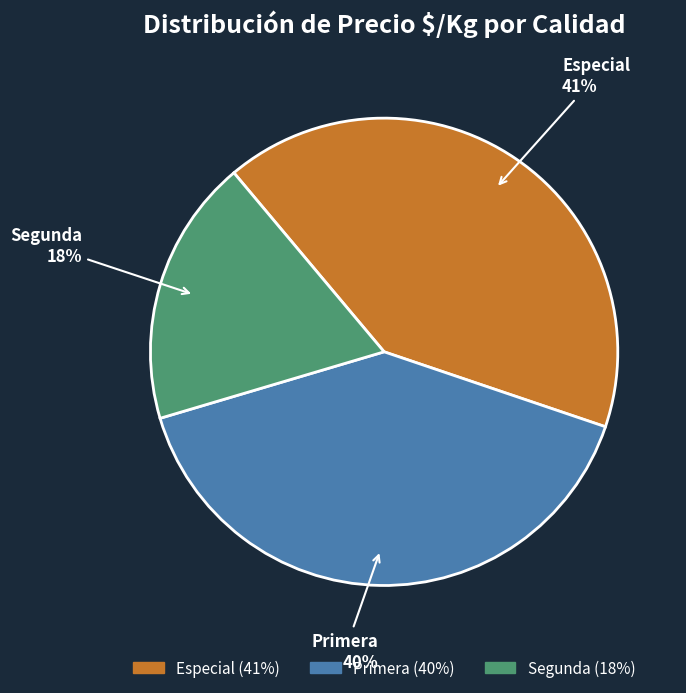

Rank the categories by value from lowest to highest.

Segunda, Primera, Especial